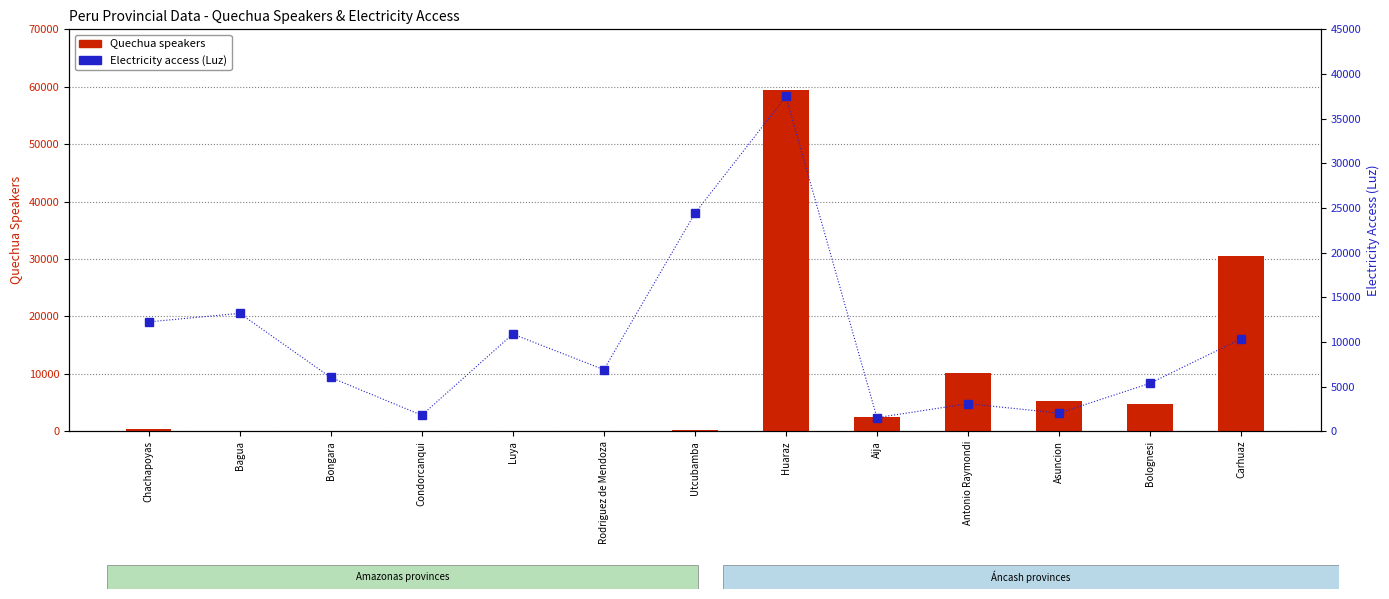

What is the sum of all Electricity access (Luz) values?

135304